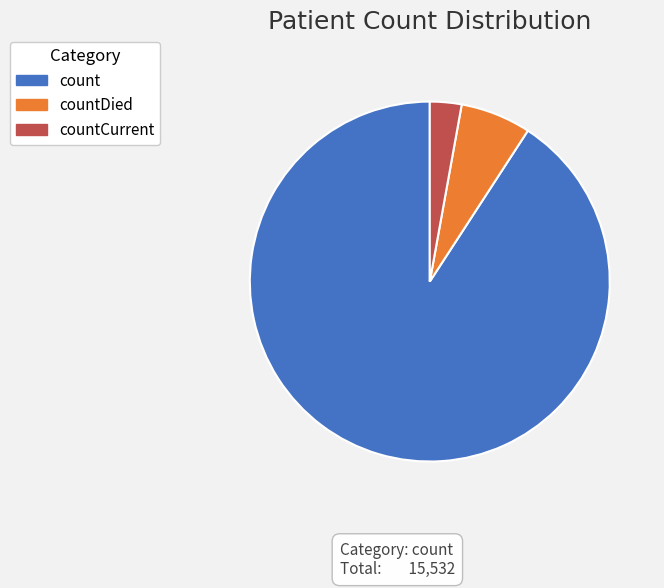

Is the sum of count and countDied greater than half?

Yes